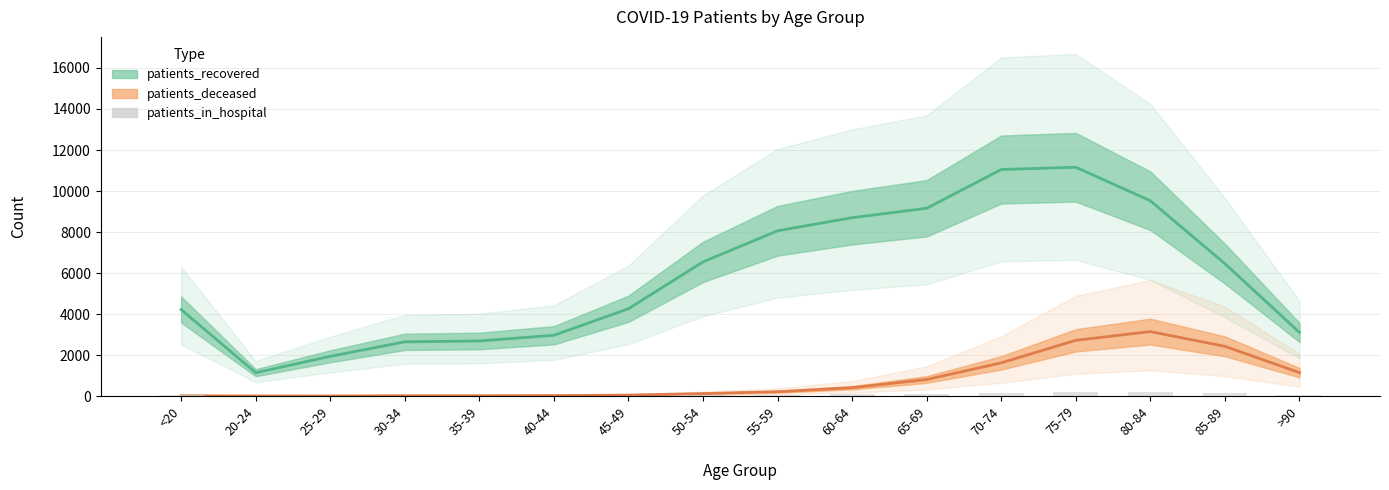

How many groups of bars are there?

16